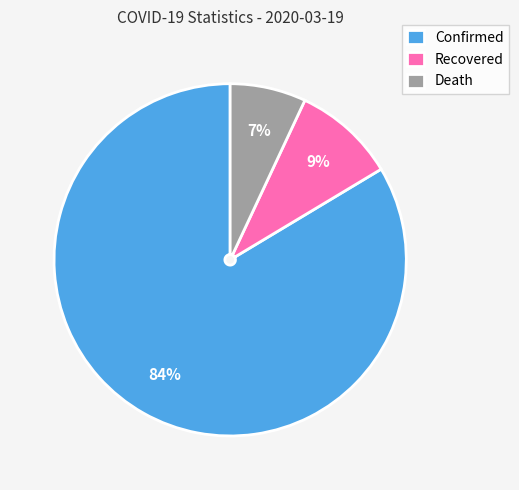

To the nearest percent, what portion does Confirmed represent?

84%